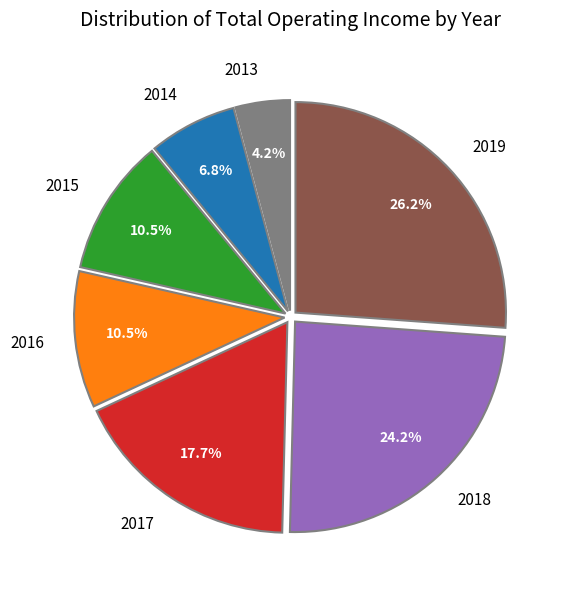

How many segments does this pie chart have?

7